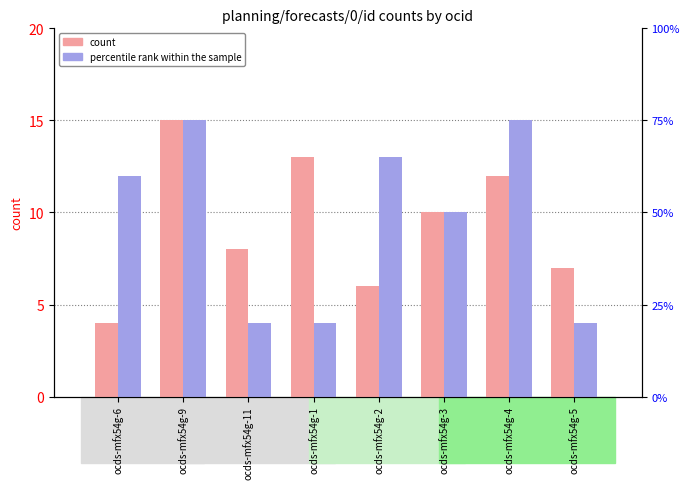

Rank the series by their average value, from lowest to highest.

count, percentile rank within the sample